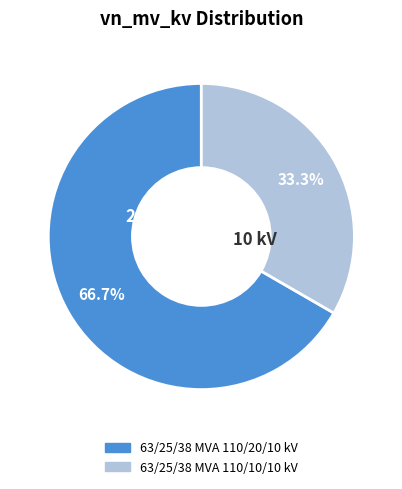

Combined, do 63/25/38 MVA 110/10/10 kV and 63/25/38 MVA 110/20/10 kV account for over 50%?

Yes